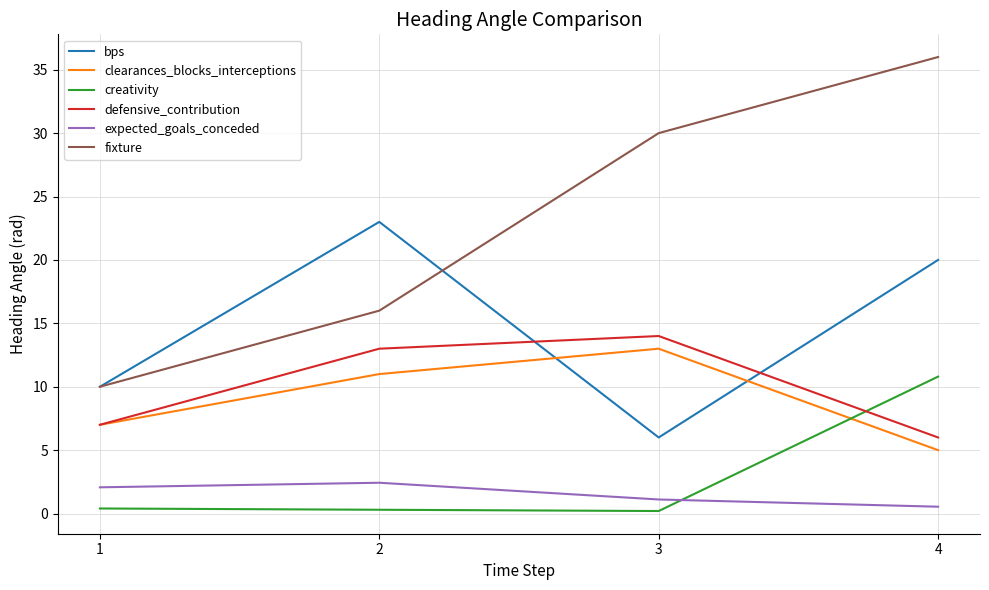

What is the difference between the maximum and minimum values in the expected_goals_conceded series?

1.9